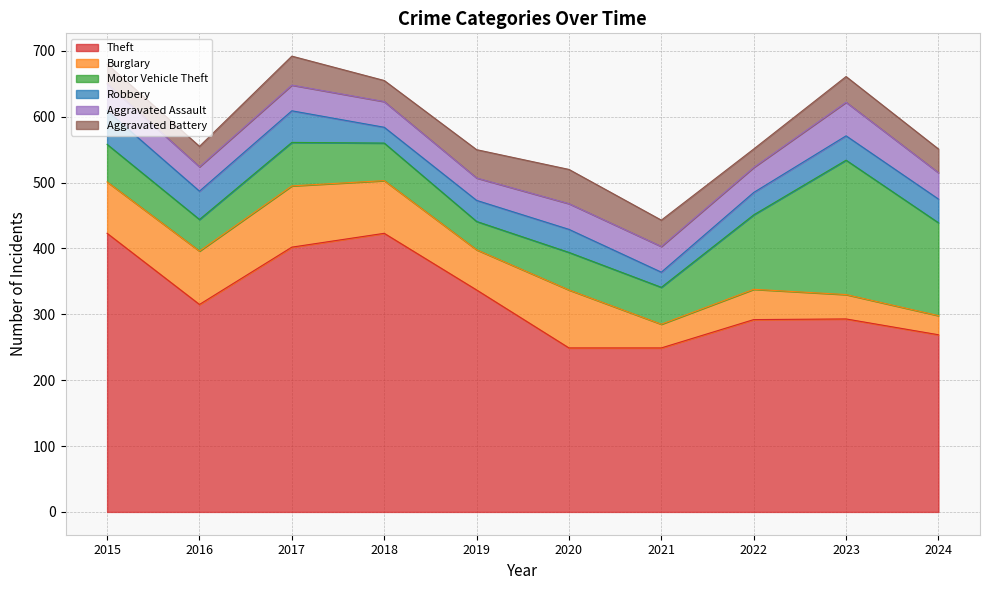

Between 2022 and 2021, which is larger?

2022